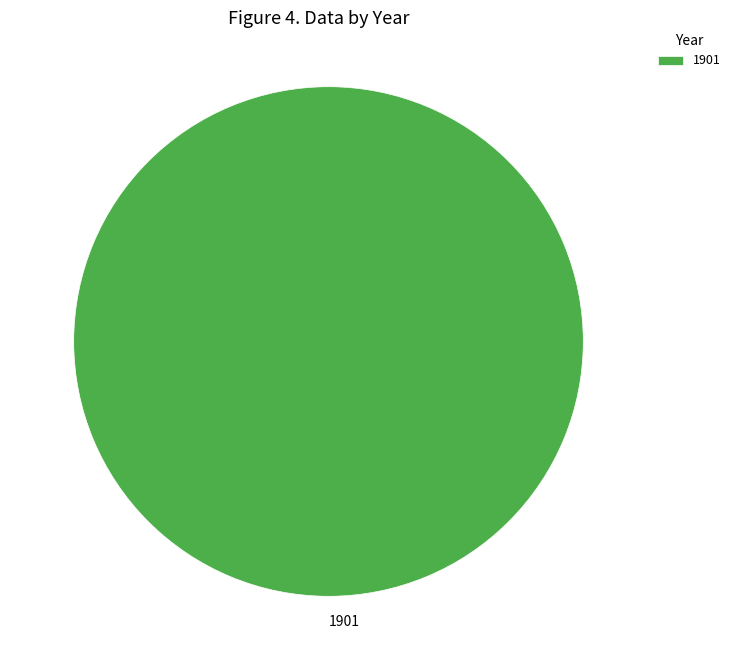

Rank the categories by value from highest to lowest.

1901